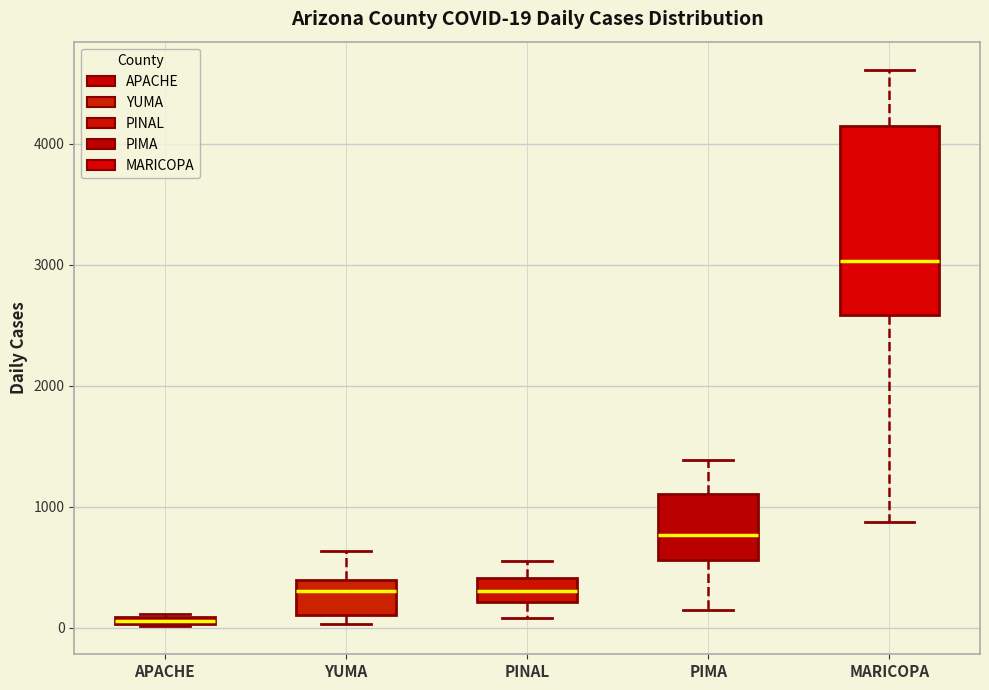

Which box is the tallest, from its lower edge to its upper edge?

MARICOPA